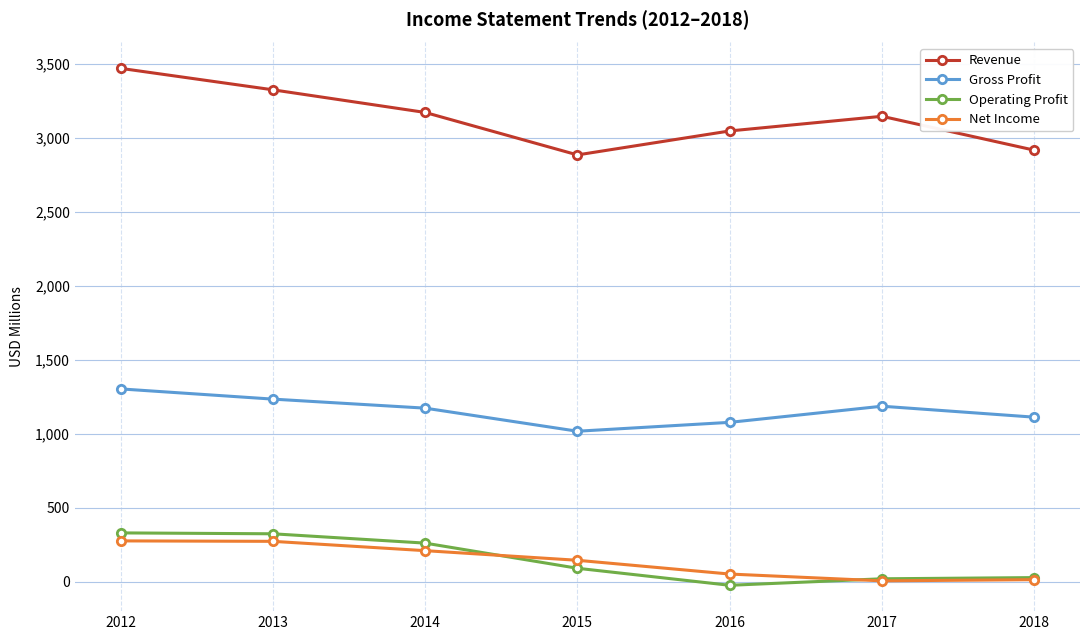

Where do Operating Profit and Net Income first cross each other?

2014 and 2015